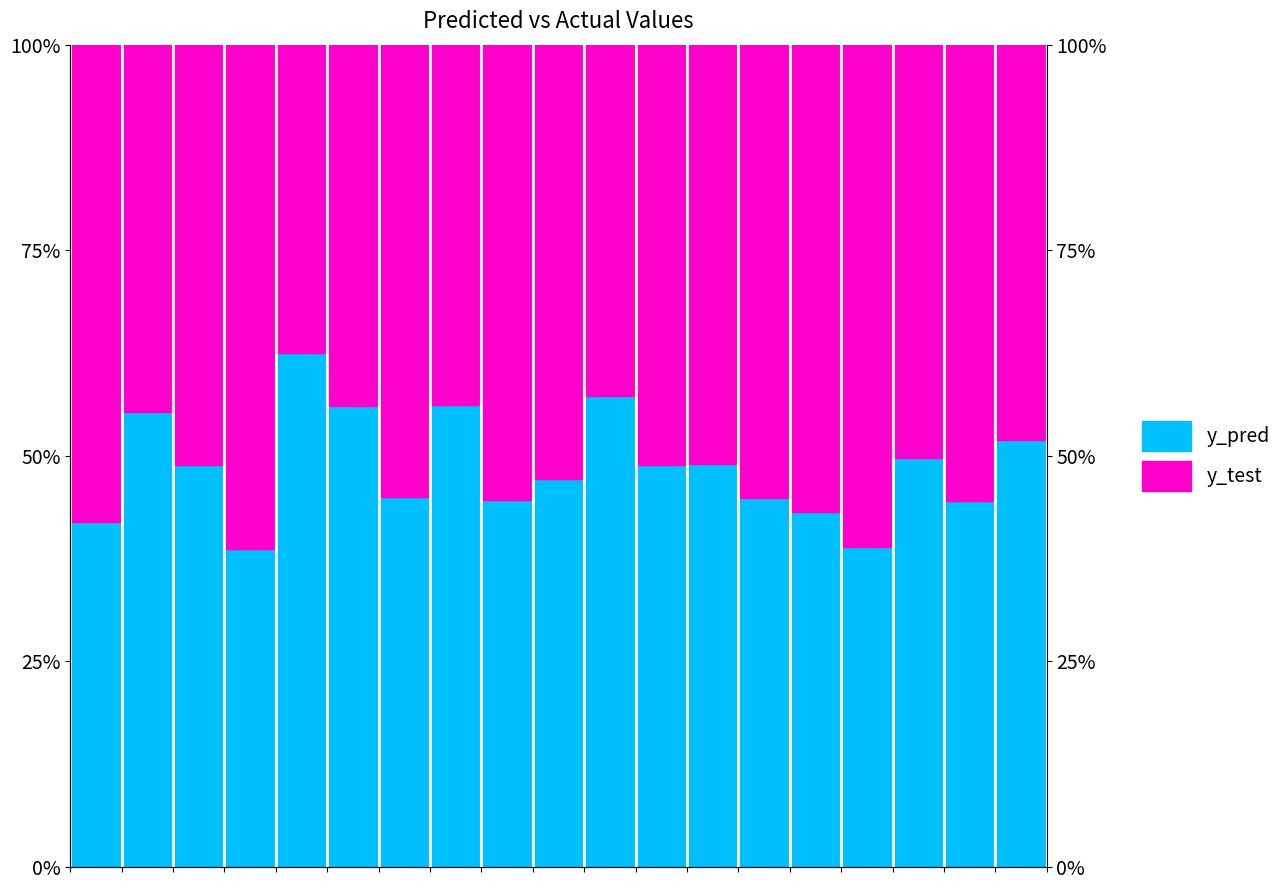

What is the difference between the maximum and minimum values?

0.2